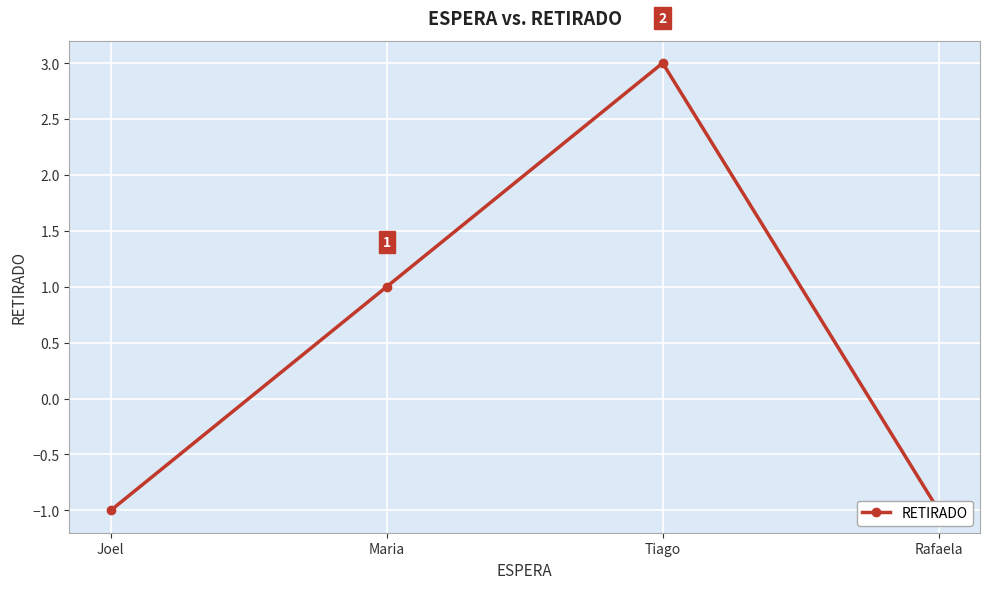

What is the value of the 3rd point from the left?

3